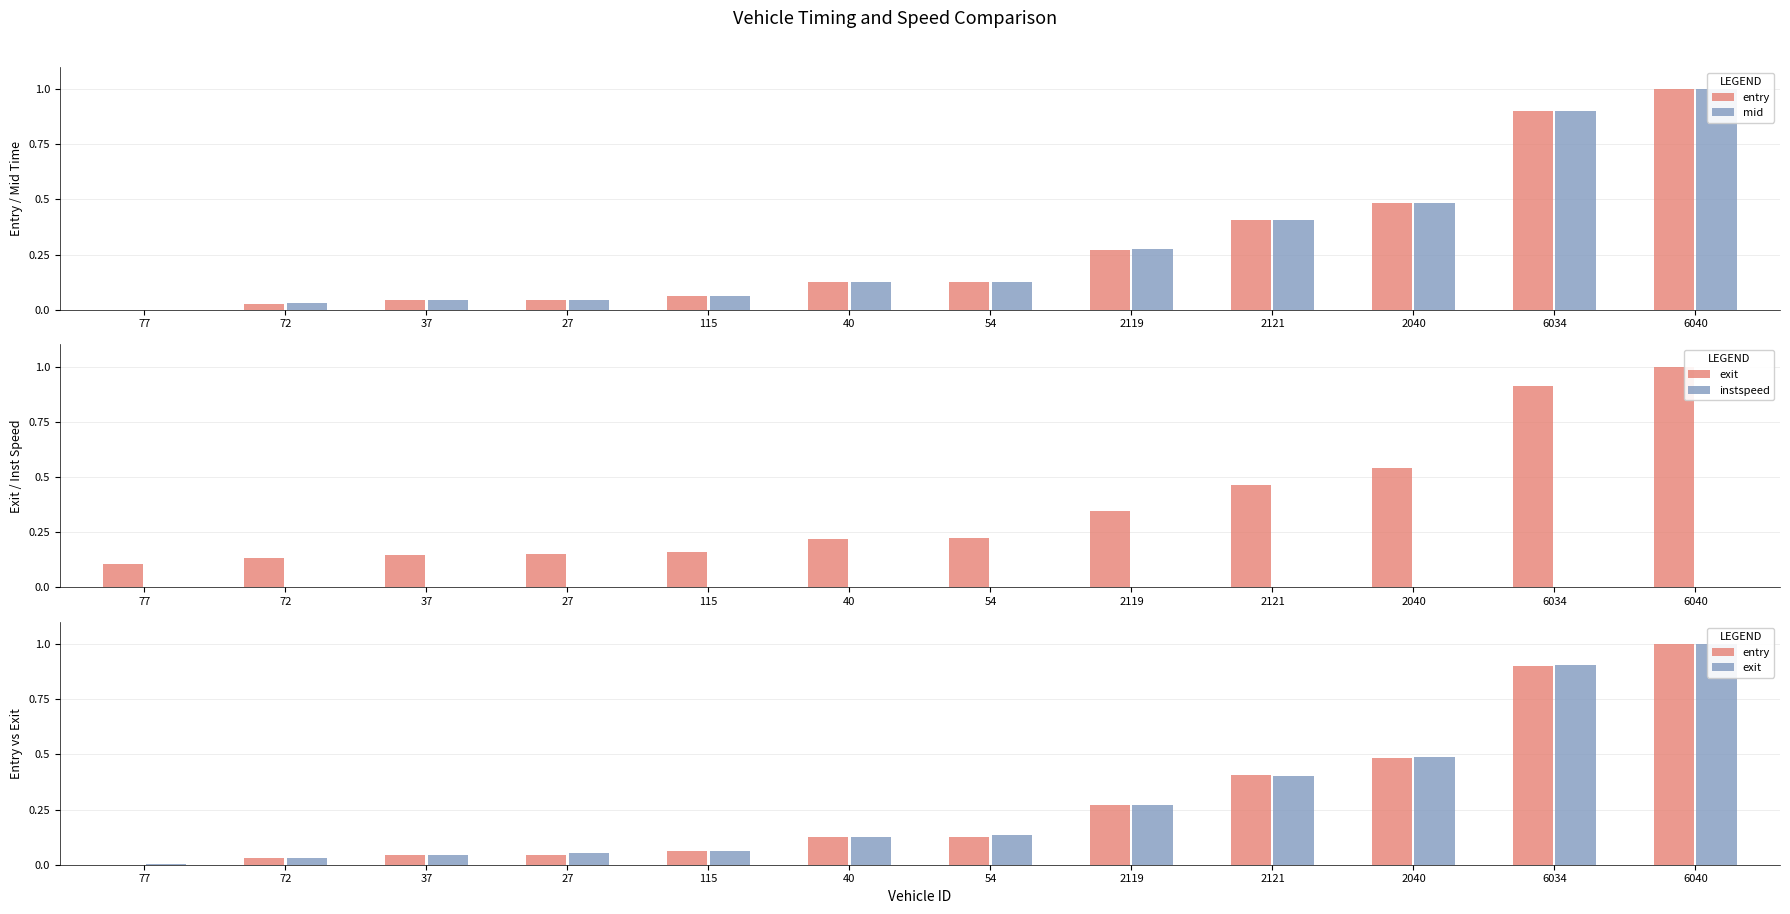

Does the chart contain any negative values?

No